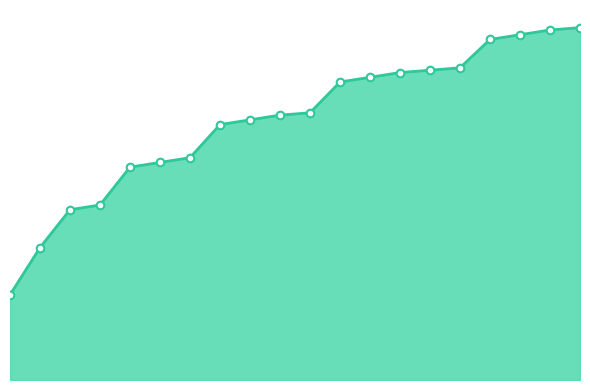

Does the chart have visible grid lines?

No